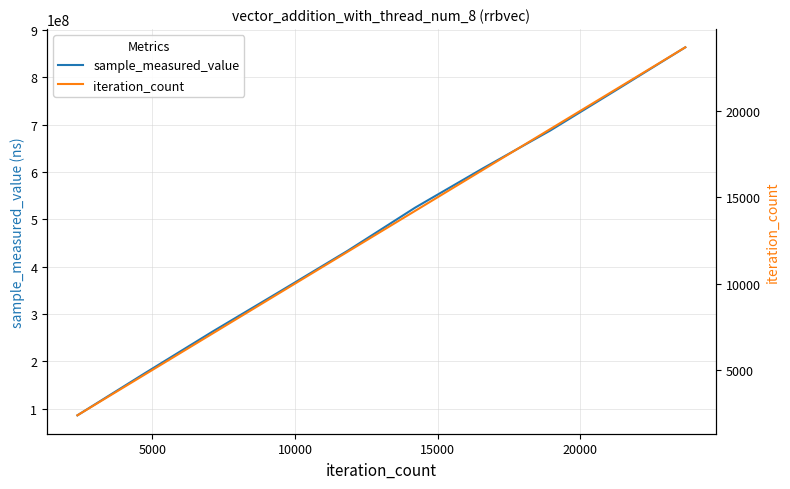

What is the highest value of the sample_measured_value series?

863479110